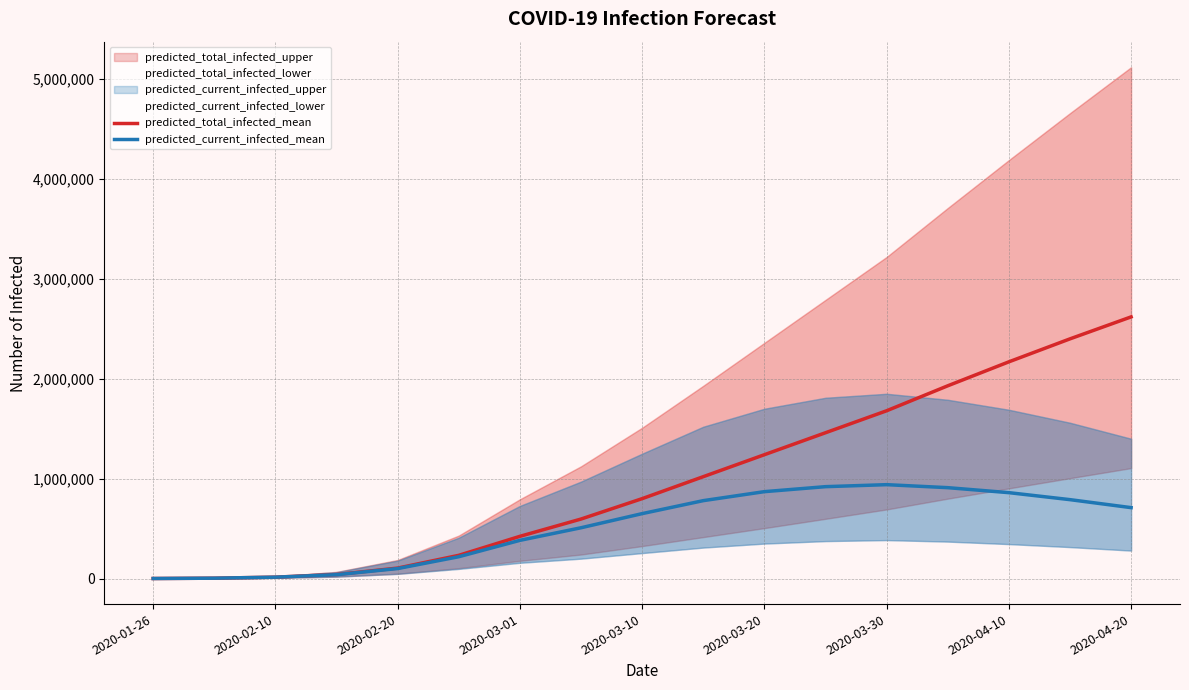

Which category has the lowest value across all series?

2020-01-26